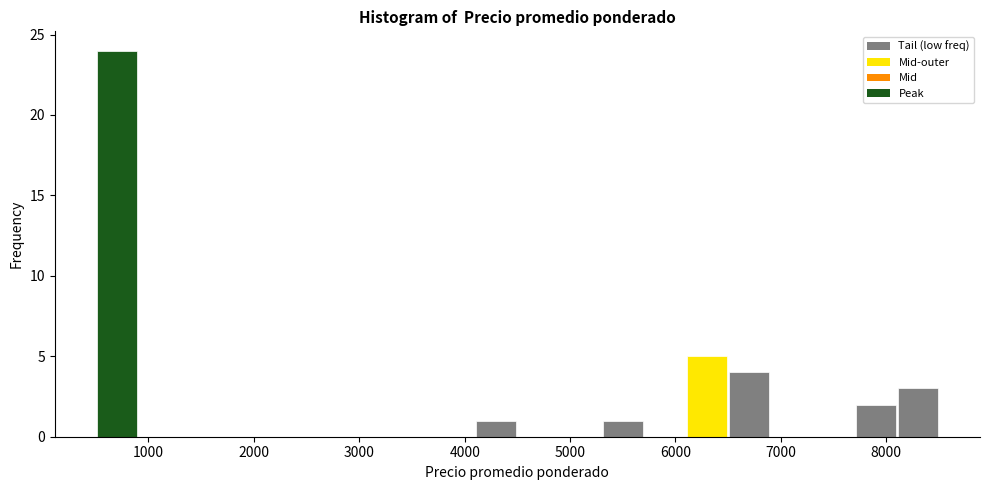

Reading left to right, list every bar in this chart as the range it spans on the x-axis followed by its height. The values are not printed on the chart, so give them approximately, as read against the axis.

500 to 900: 24
900 to 1300: 0
1300 to 1700: 0
1700 to 2100: 0
2100 to 2500: 0
2500 to 2900: 0
2900 to 3300: 0
3300 to 3700: 0
3700 to 4100: 0
4100 to 4500: 1
4500 to 4900: 0
4900 to 5300: 0
5300 to 5700: 1
5700 to 6100: 0
6100 to 6500: 5
6500 to 6900: 4
6900 to 7300: 0
7300 to 7700: 0
7700 to 8100: 2
8100 to 8500: 3